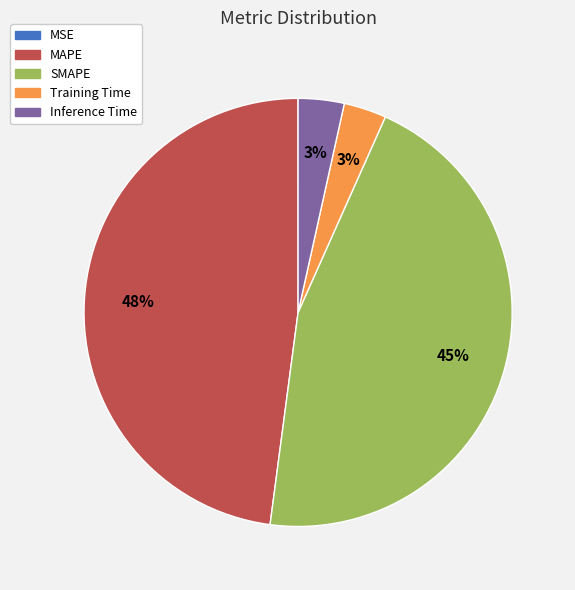

To the nearest percent, what percentage of the pie is Training Time?

3%